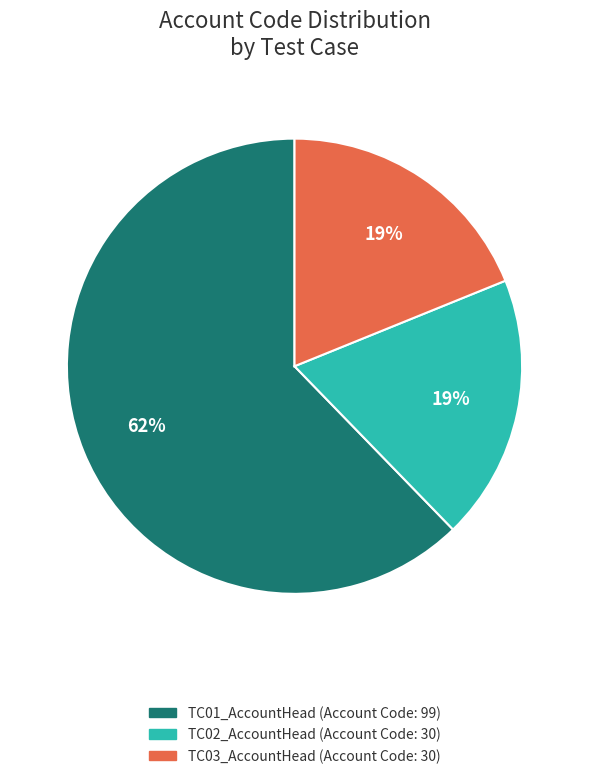

Which slice represents more than half of the pie?

TC01_AccountHead